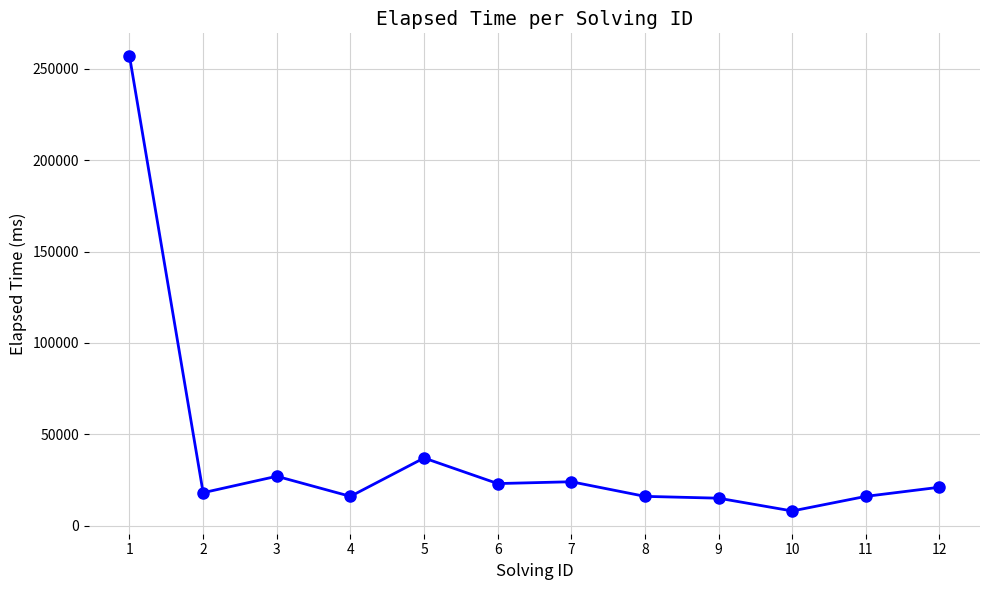

Does the chart have visible grid lines?

Yes